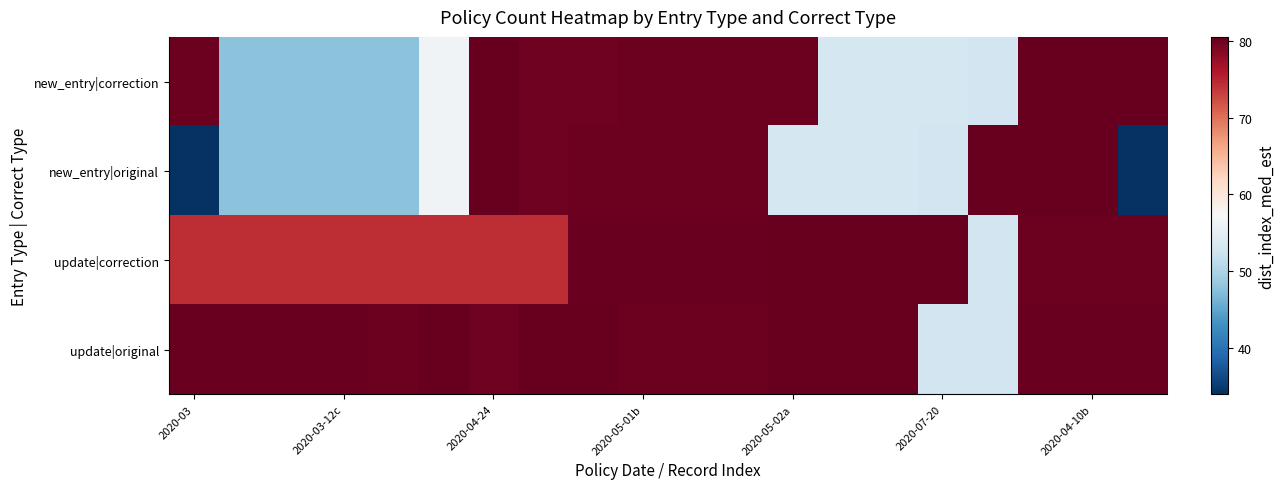

Reading left to right, extract all data points from this chart.

new_entry|correction: 80.0	47.8	47.8	47.8	47.8	56.4	80.5	79.9	79.9	80.1	80.1	80.1	80.1	53.1	53.1	53.1	52.8	80.4	80.4	80.4
new_entry|original: 34.3	47.8	47.8	47.8	47.8	56.4	80.5	79.9	80.1	80.1	80.1	80.1	53.1	53.1	53.1	52.8	80.4	80.4	80.4	34.3
update|correction: 74.5	74.5	74.5	74.5	74.5	74.5	74.5	74.5	80.2	80.2	80.2	80.2	80.4	80.4	80.4	80.4	52.8	80.0	80.0	80.0
update|original: 80.2	80.2	80.2	80.2	80.0	80.5	79.9	80.4	80.4	80.0	80.0	80.0	80.4	80.4	80.4	52.8	52.8	80.2	80.2	80.2